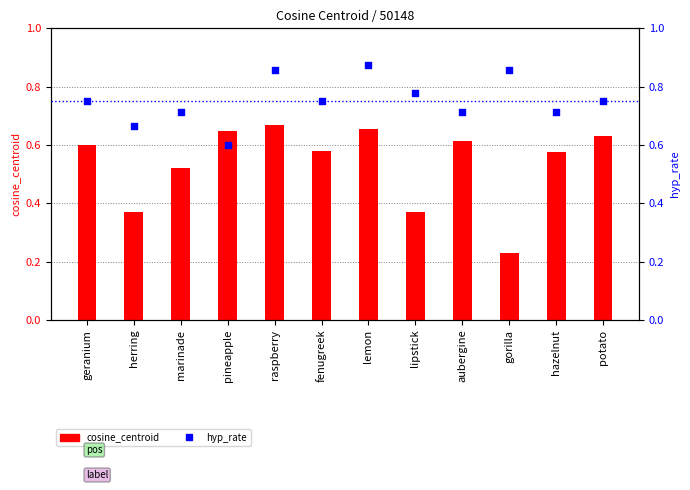

Which series has the largest total across all categories?

hyp_rate